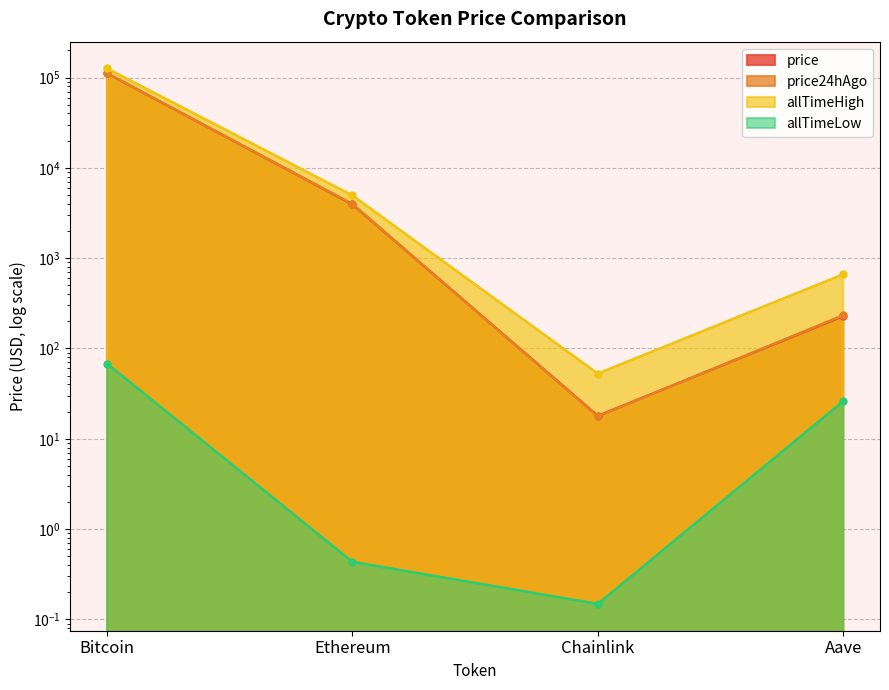

What is the sum of all allTimeHigh values?

131740.4